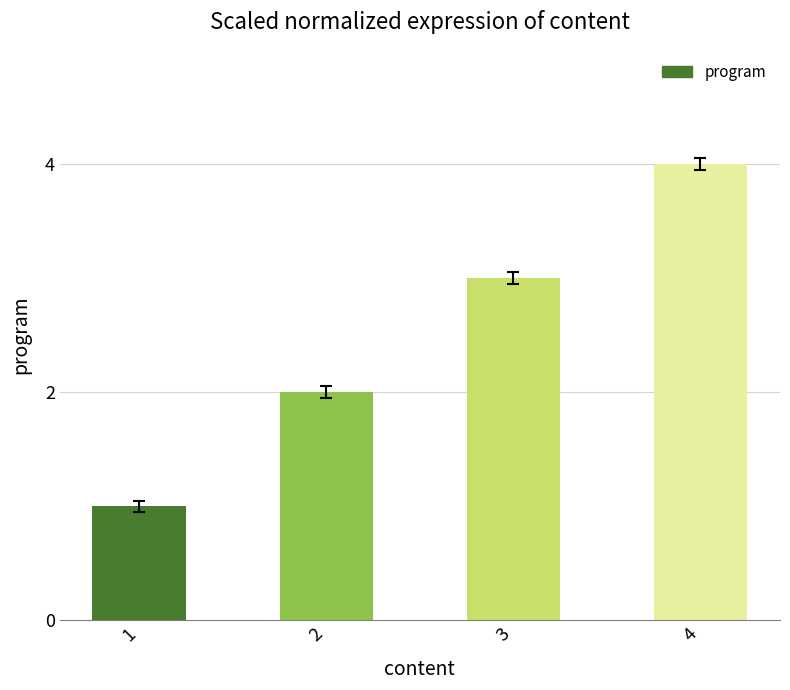

What is the ratio of the value at 1 to the value at 3?

0.3